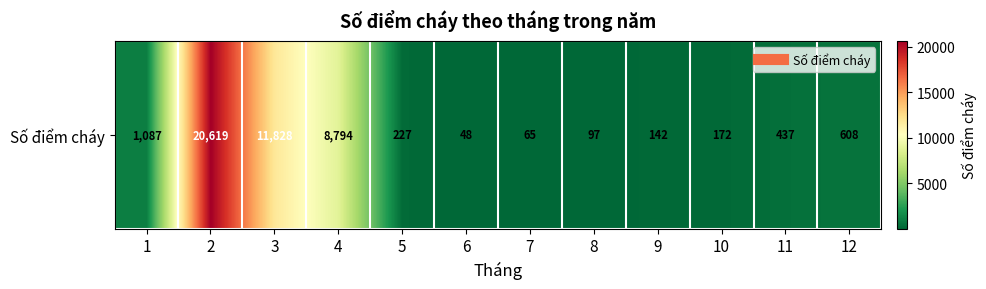

Read the value at 1, to the nearest 100.

1100